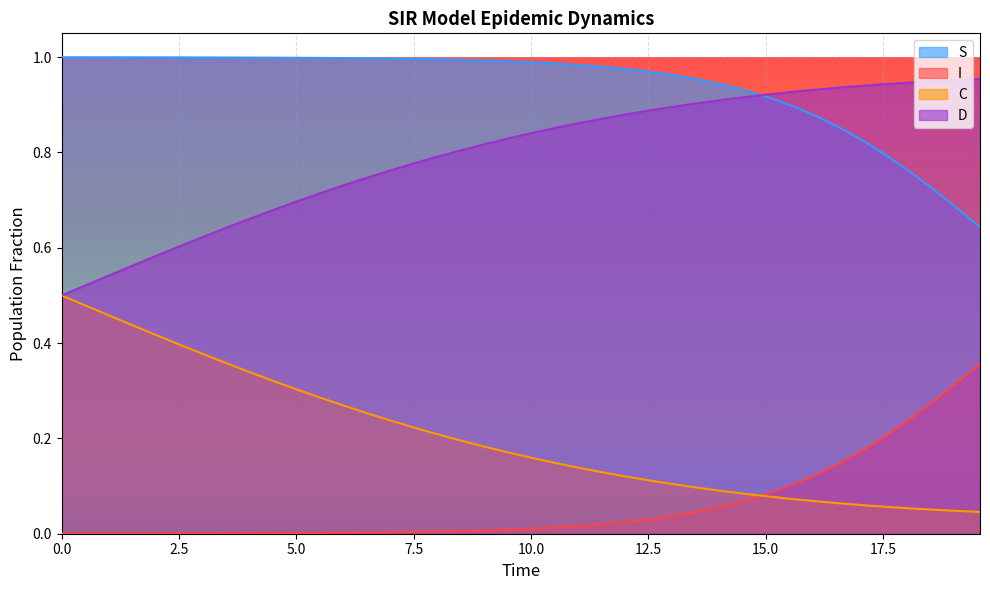

Rank the series by their average value, from highest to lowest.

S, D, C, I